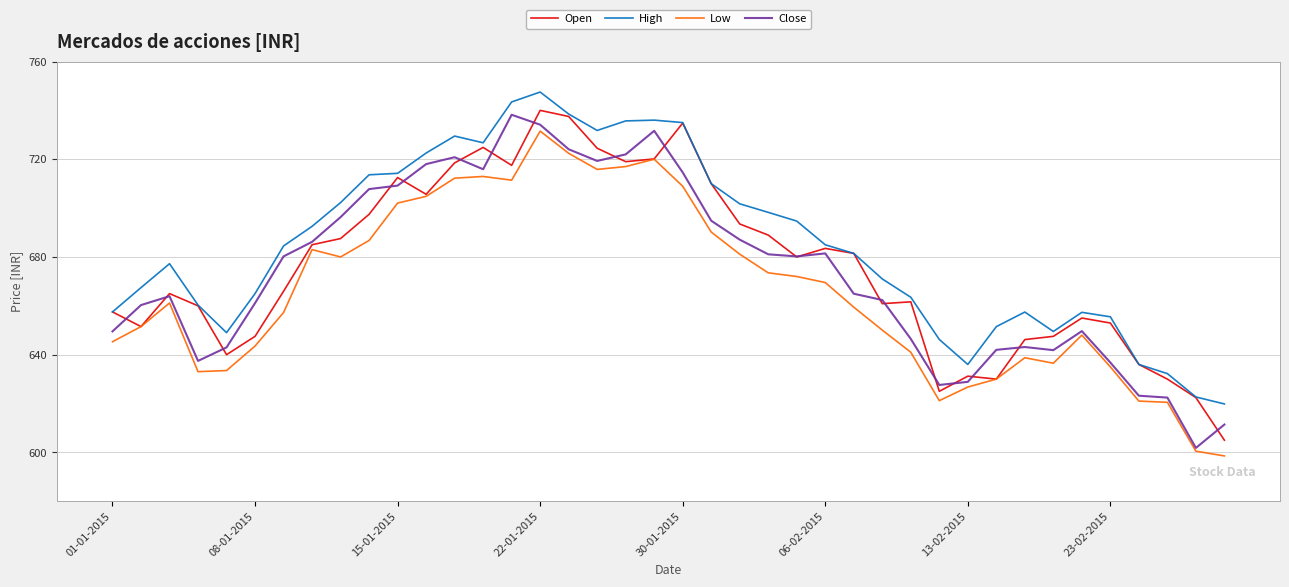

True or false: High and Low cross at least once.

False